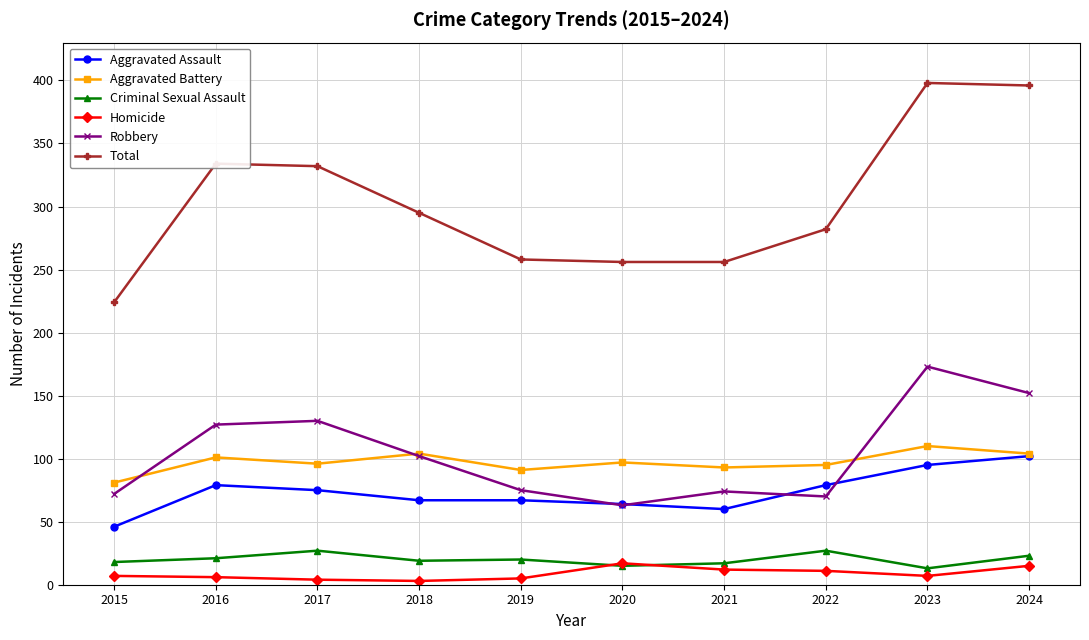

Between 2021 and 2022, which series saw the biggest shift?

Total